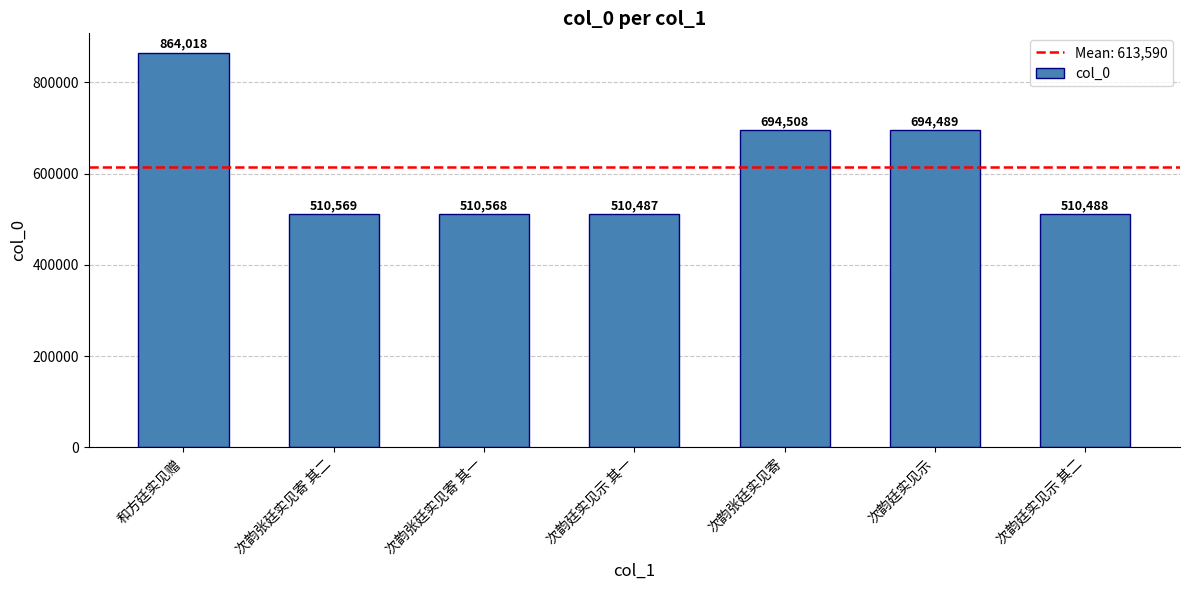

Reading right to left, extract all data points from this chart.

510488	694489	694508	510487	510568	510569	864018